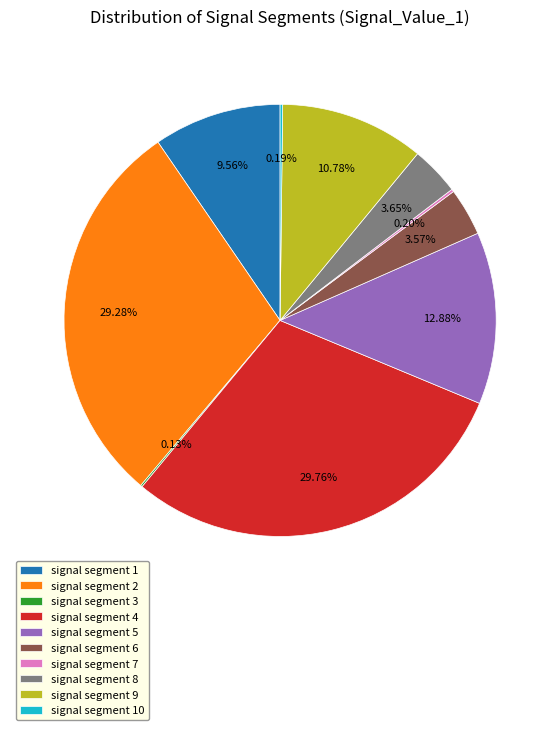

Does any single category account for the majority?

No